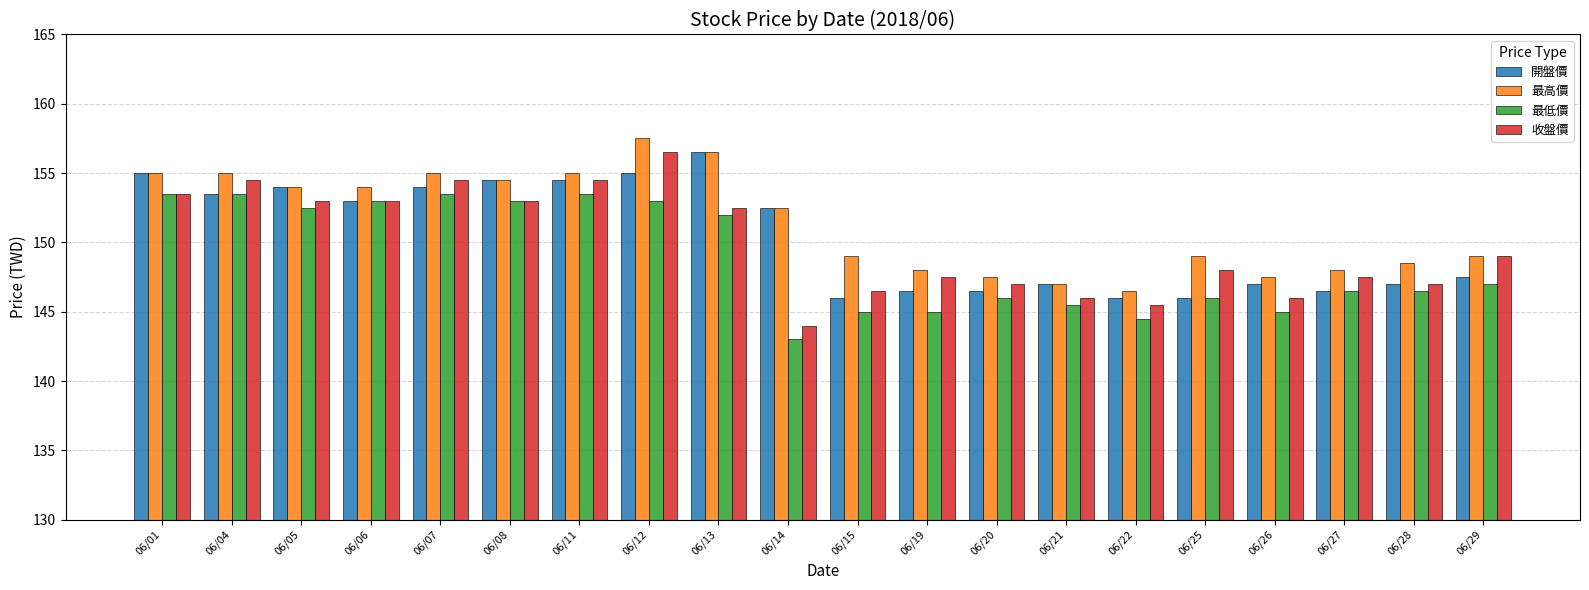

Is it true that 收盤價 equals 62.5 at 06/19?

False